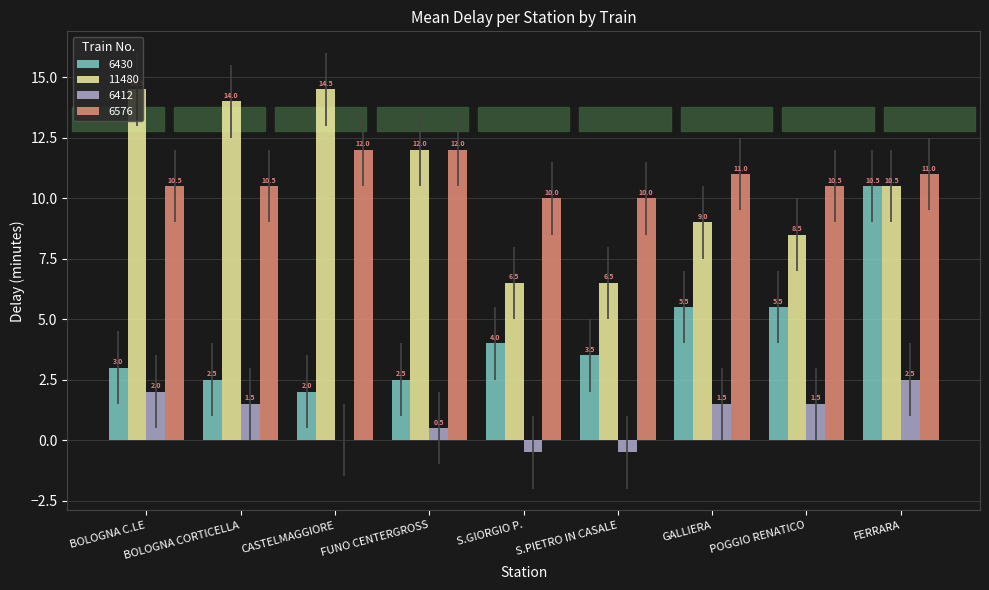

What is the greatest value displayed?

14.5